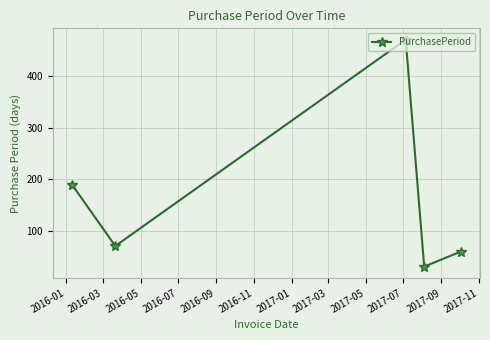

How many interior local valleys (lower than both neighbors) does the data have?

2